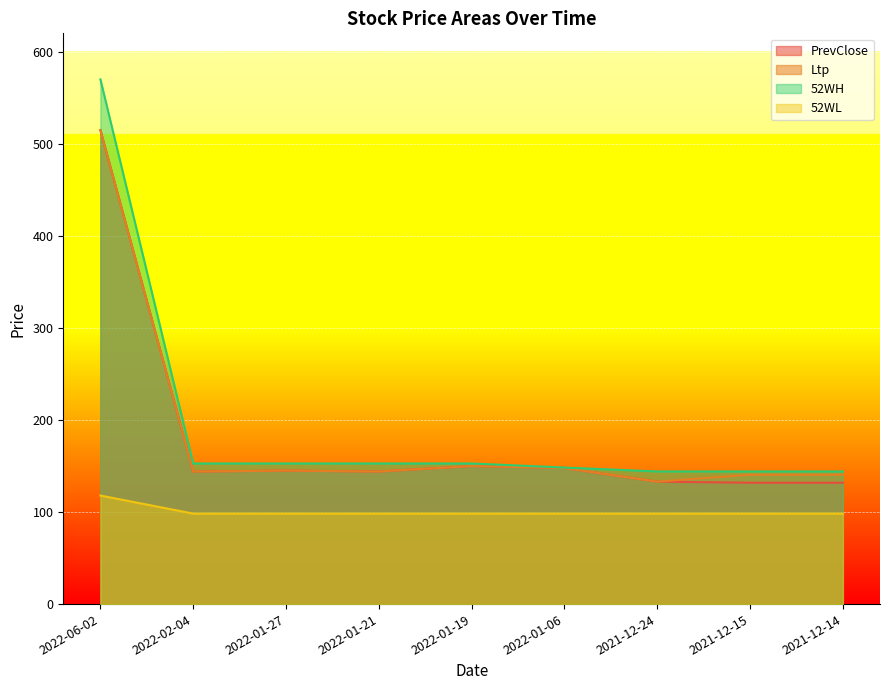

What is the label of the 9th point from the right?

2022-06-02